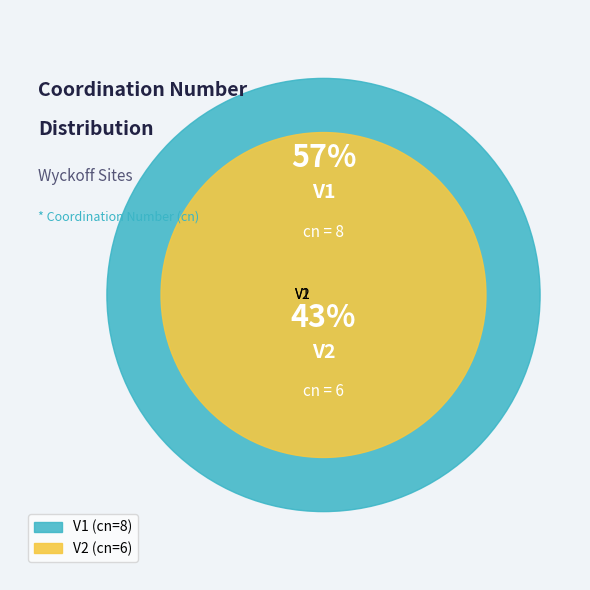

What portion of the pie excludes V1?

42.9%